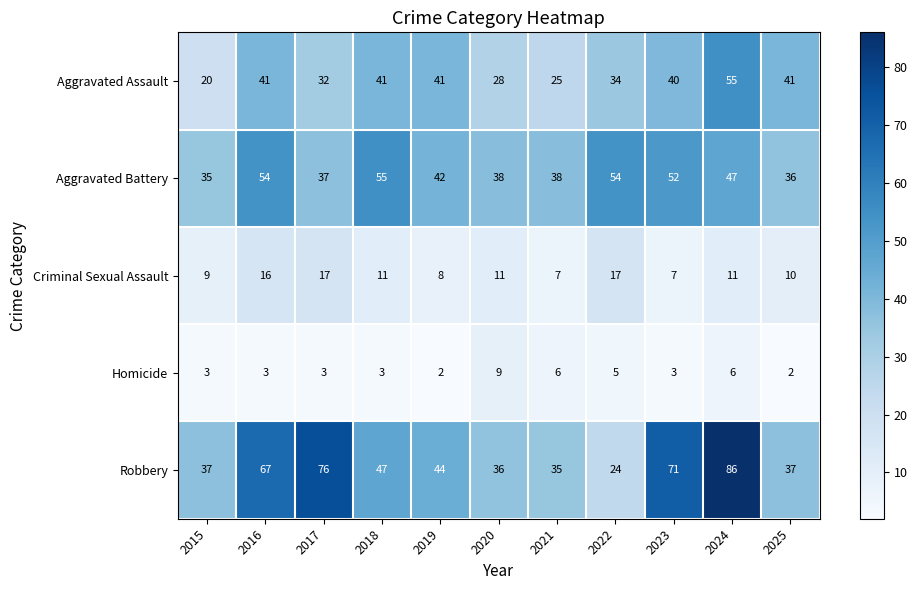

At which label does Aggravated Assault reach its peak?

2024